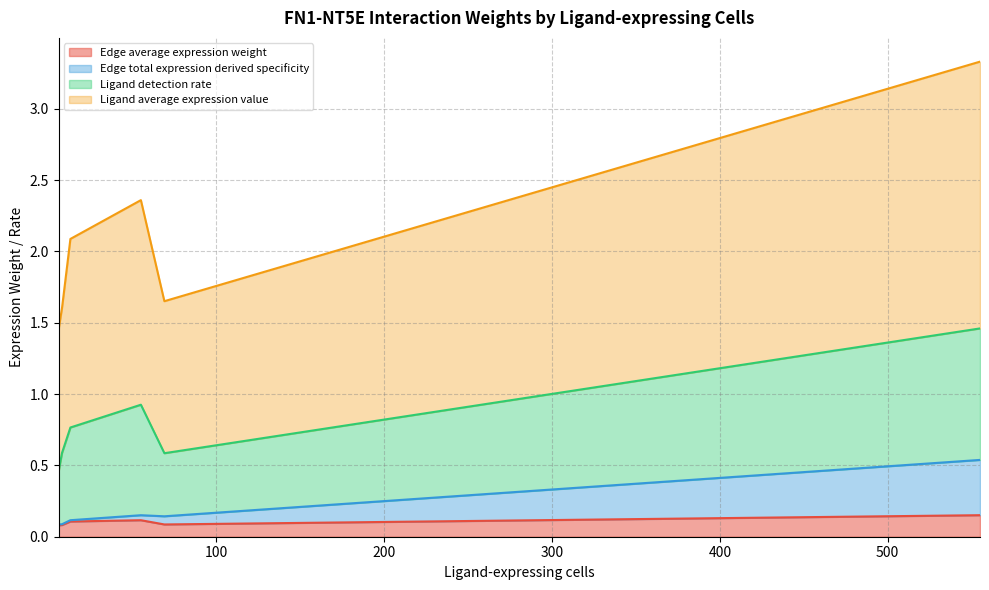

What is the average value of the Ligand average expression value series?

1.3